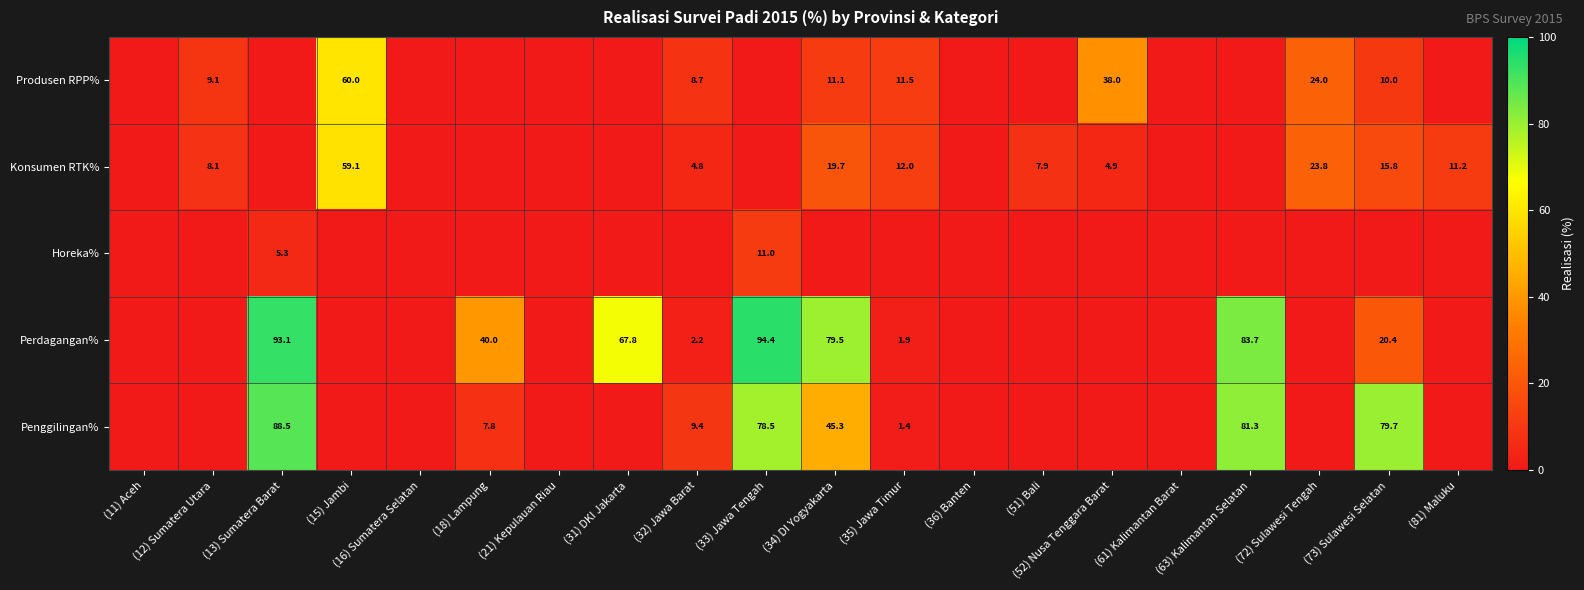

The value of Penggilingan% at (61) Kalimantan Barat is 52.8. True or false?

False